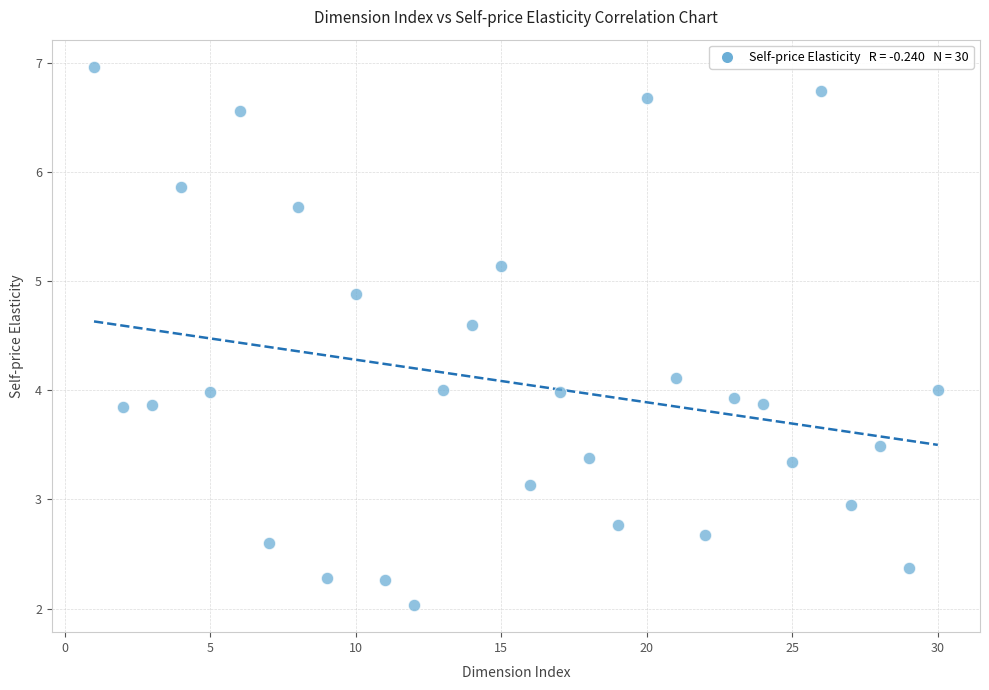

What is the range of Y values (max minus min)?

4.9